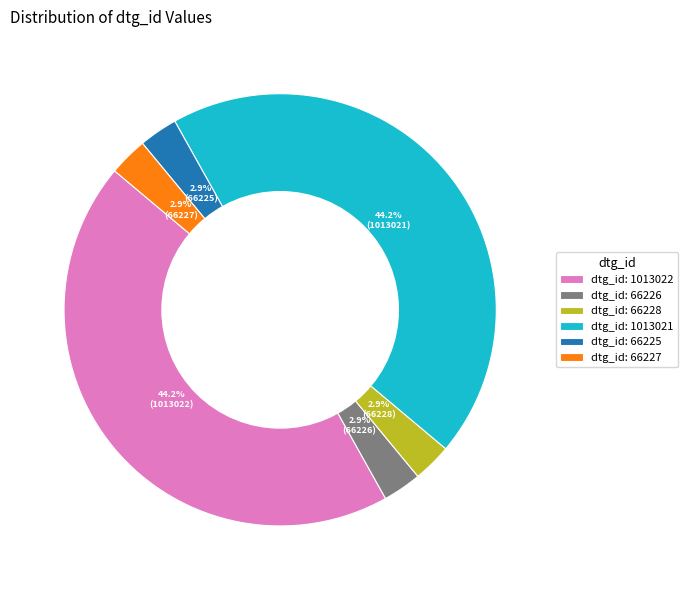

How many segments does this pie chart have?

6